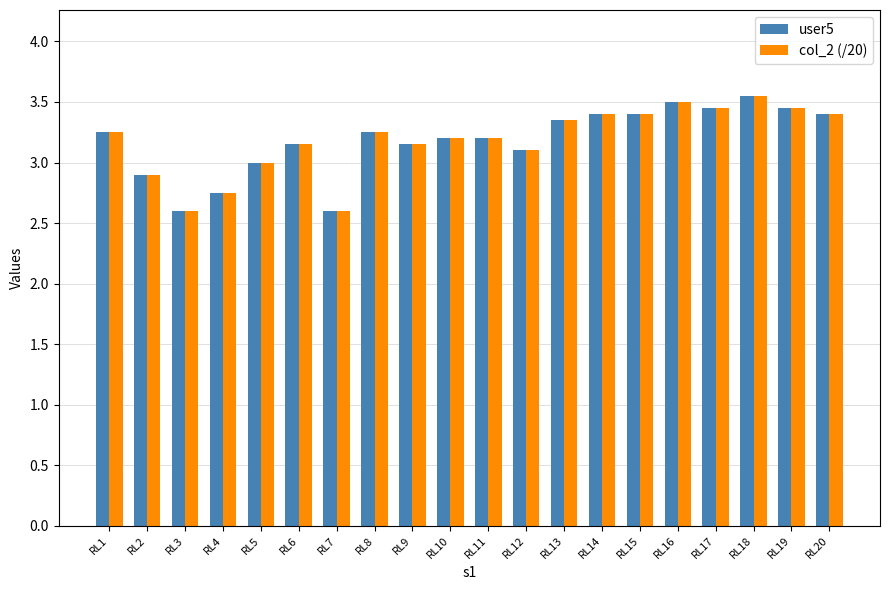

What is the difference between the second highest and second lowest values in the col_2 (/20) series?

0.9